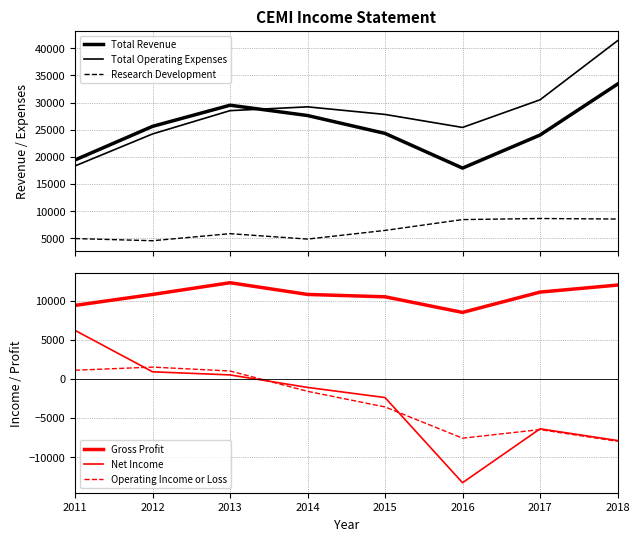

True or false: Research Development has a value of 3250 at 2014.

False